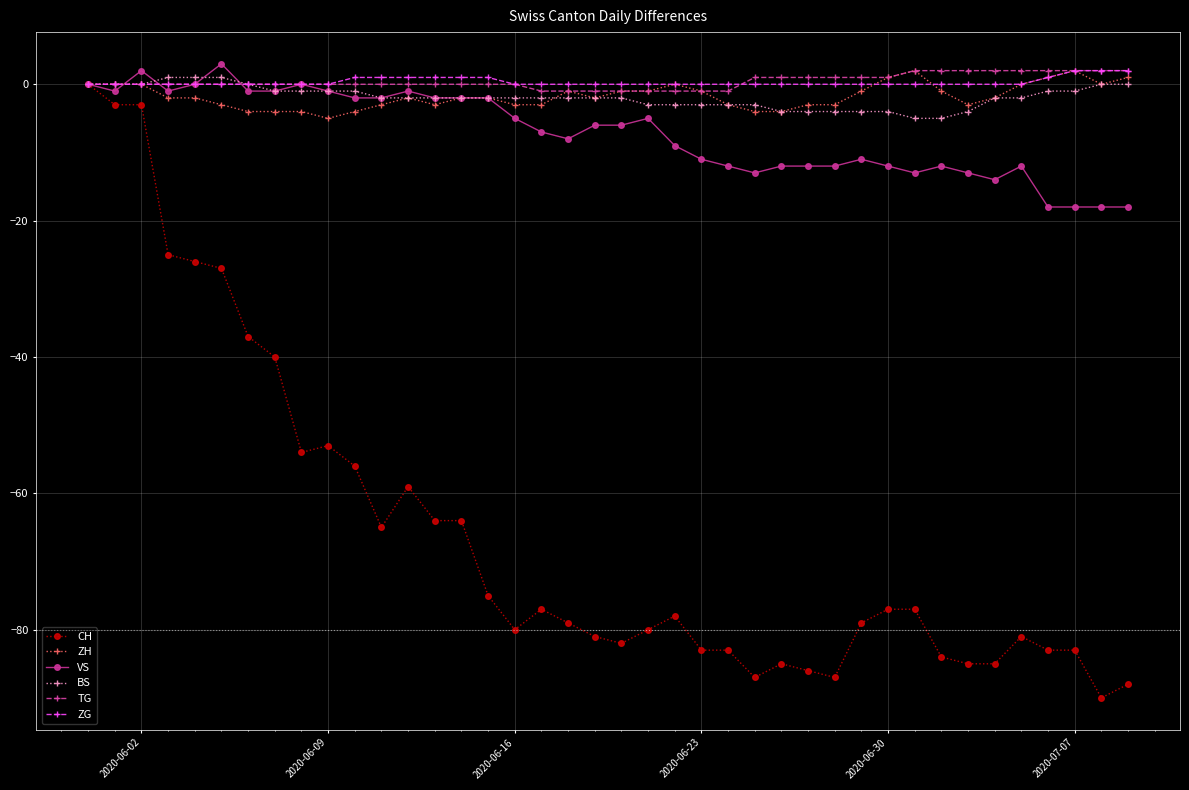

What is the maximum value shown in the chart?

3